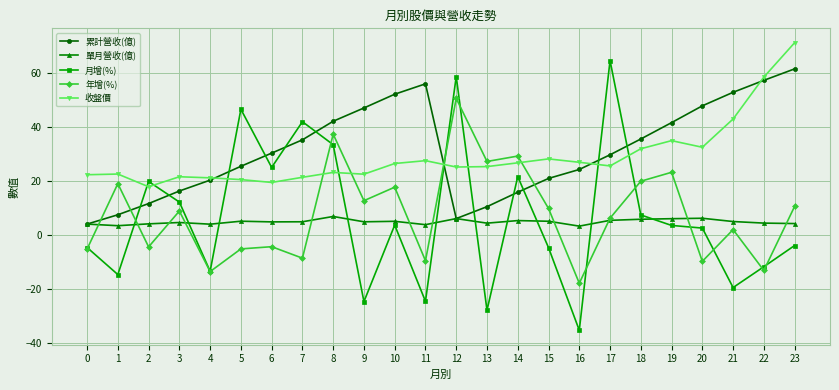

True or false: 累計營收(億) has more than 0 interior local peaks.

True